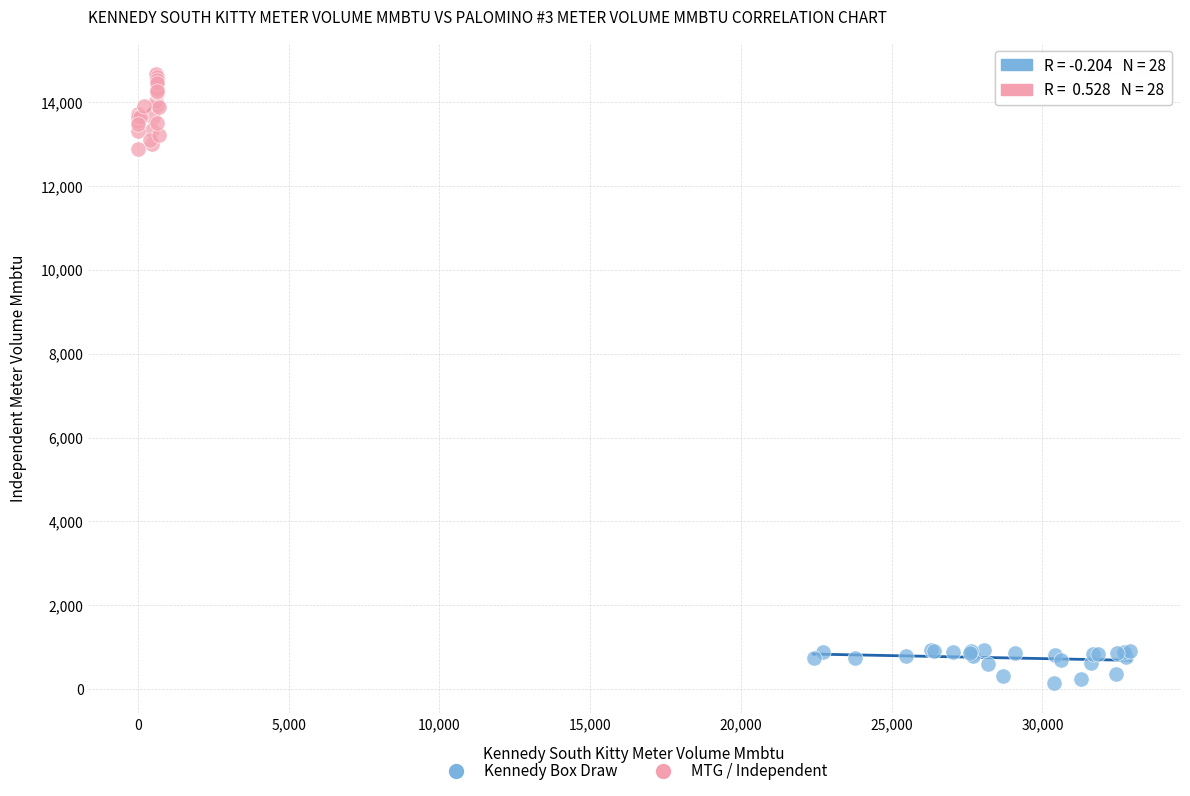

Which series reaches the maximum Y coordinate?

MTG / Independent